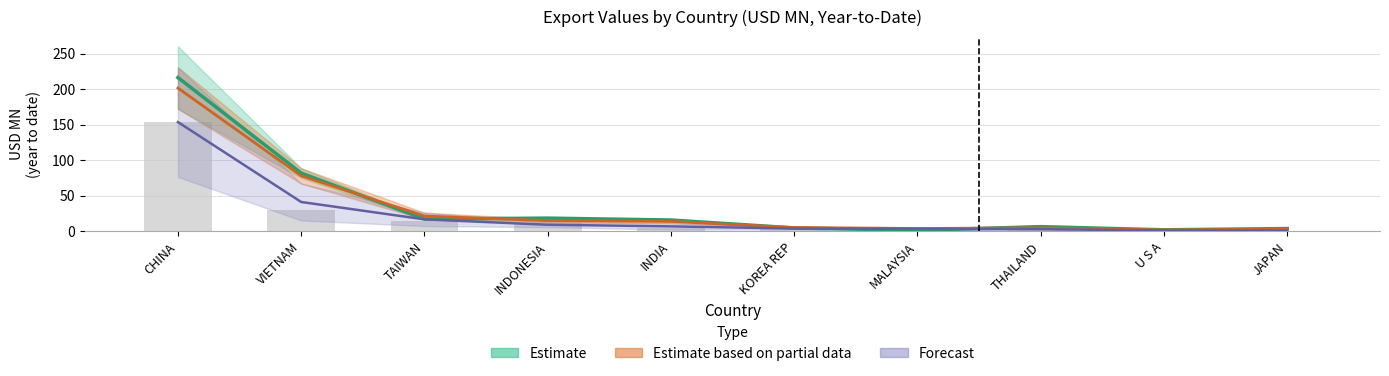

What is the difference between the maximum and second lowest values?

152.0